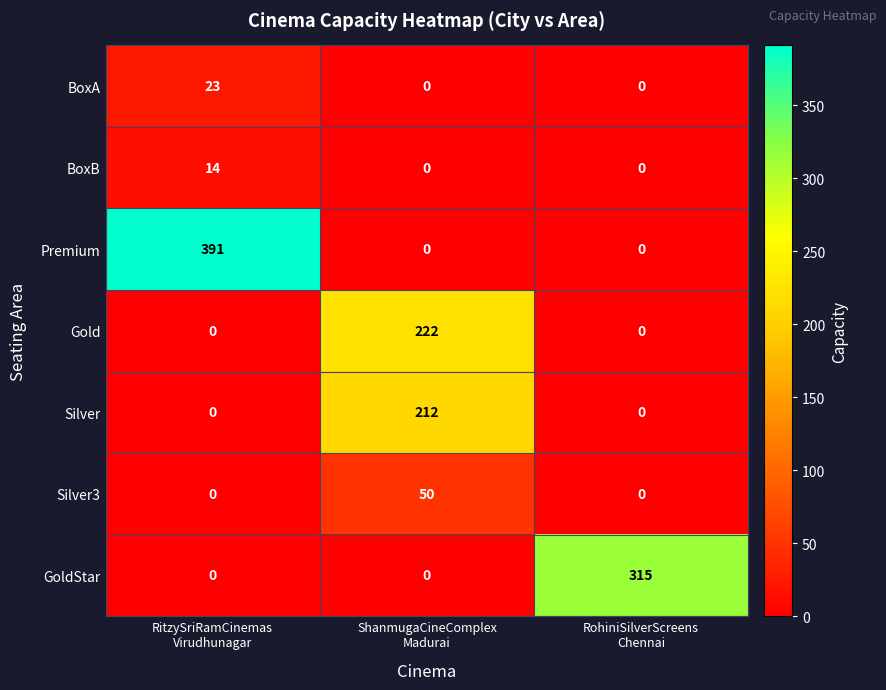

Count the number of categories in the chart.

3